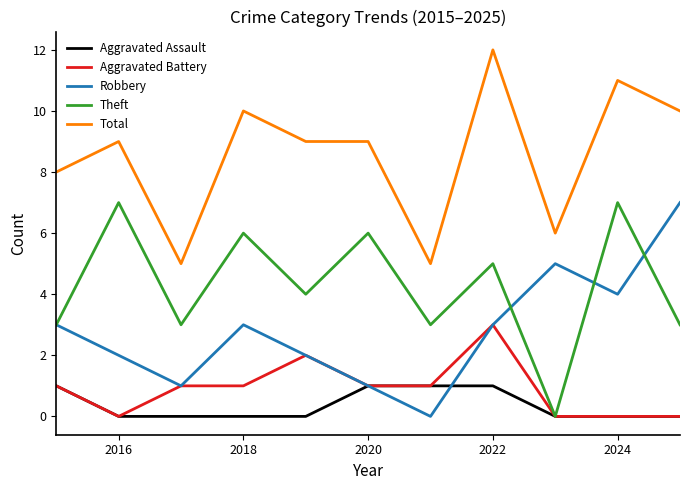

Count the Aggravated Battery values in the range 0 to 1.

9